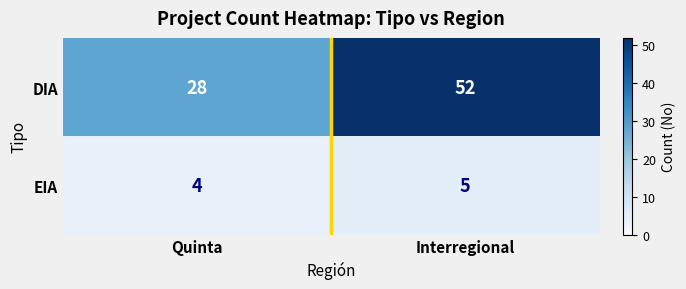

Which series has the widest spread of values?

DIA